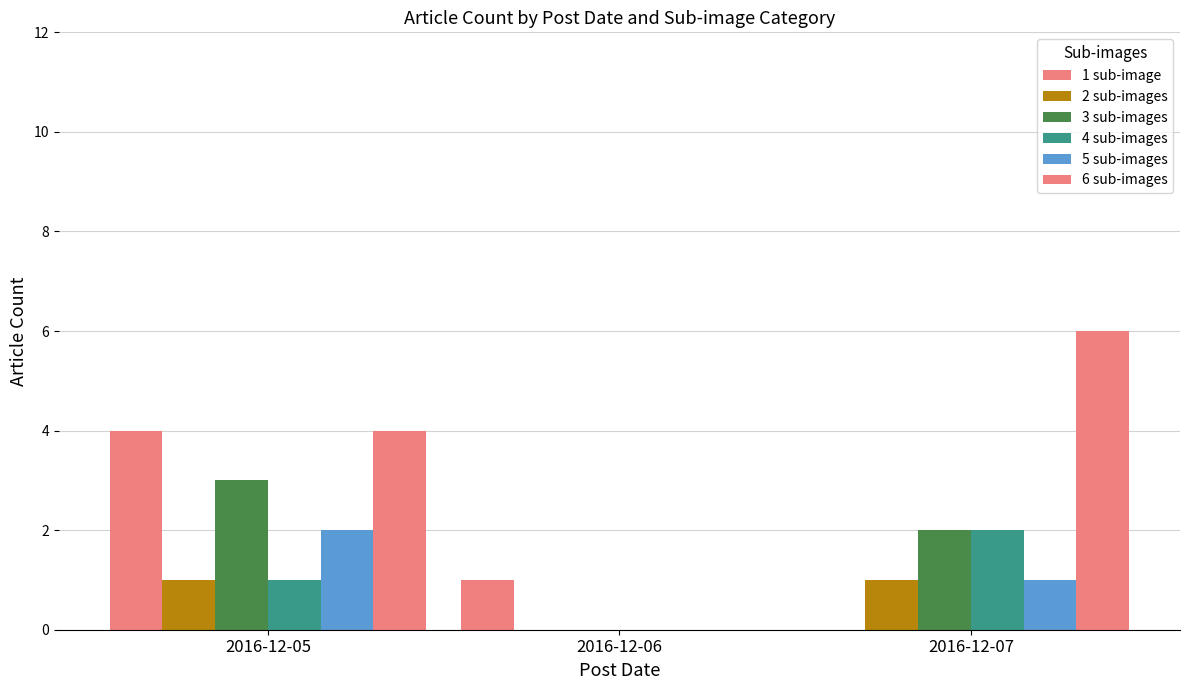

Is the value of 4 sub-images at 2016-12-05 greater than the value of 6 sub-images at 2016-12-05?

No